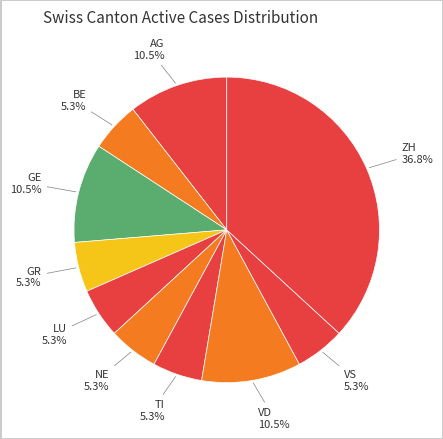

How many segments does this pie chart have?

10